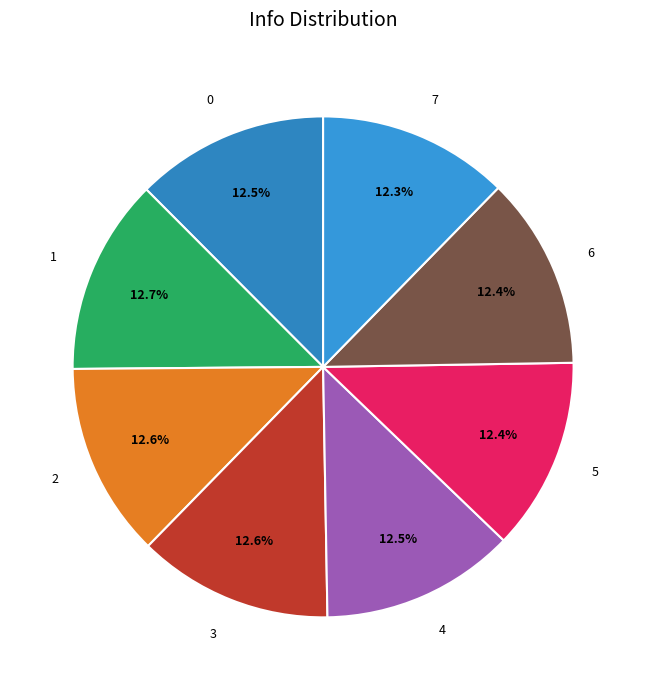

To the nearest percent, what percentage of the pie is 7?

12%